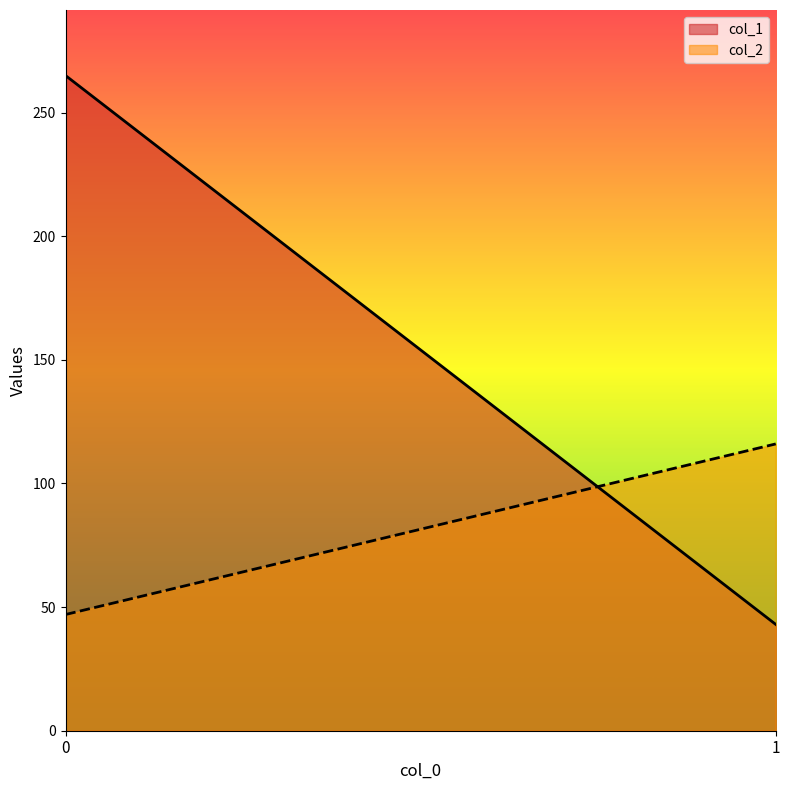

Which series has the widest spread of values?

col_1